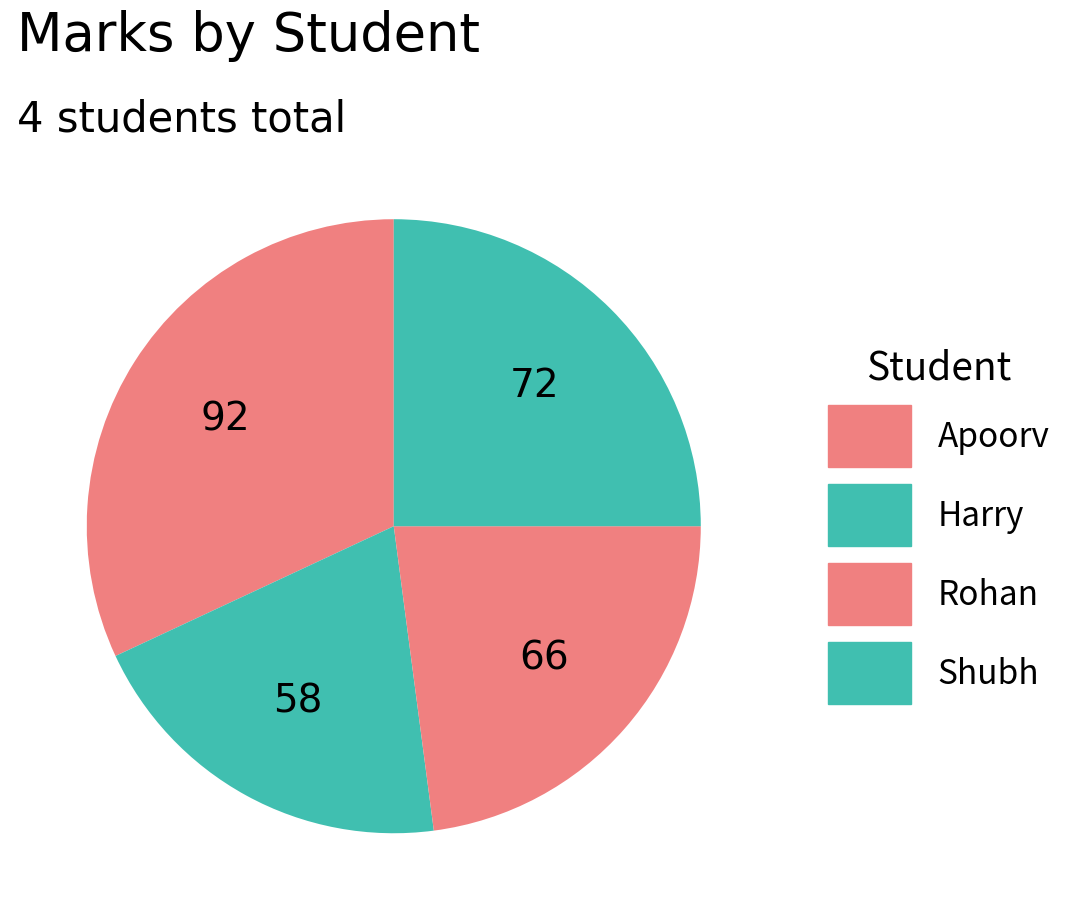

To the nearest percent, what portion does Rohan represent?

23%